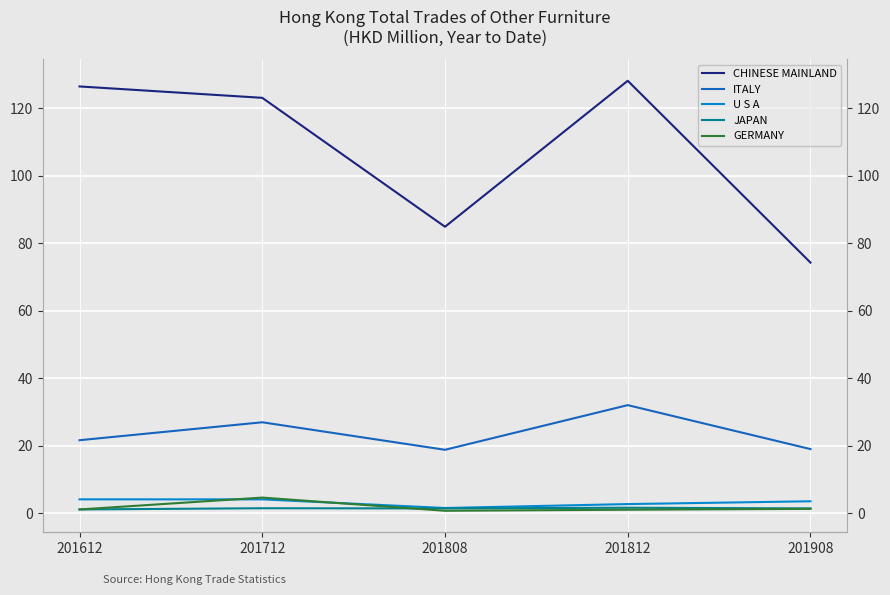

True or false: ITALY has a value of 49.1 at 201812.

False